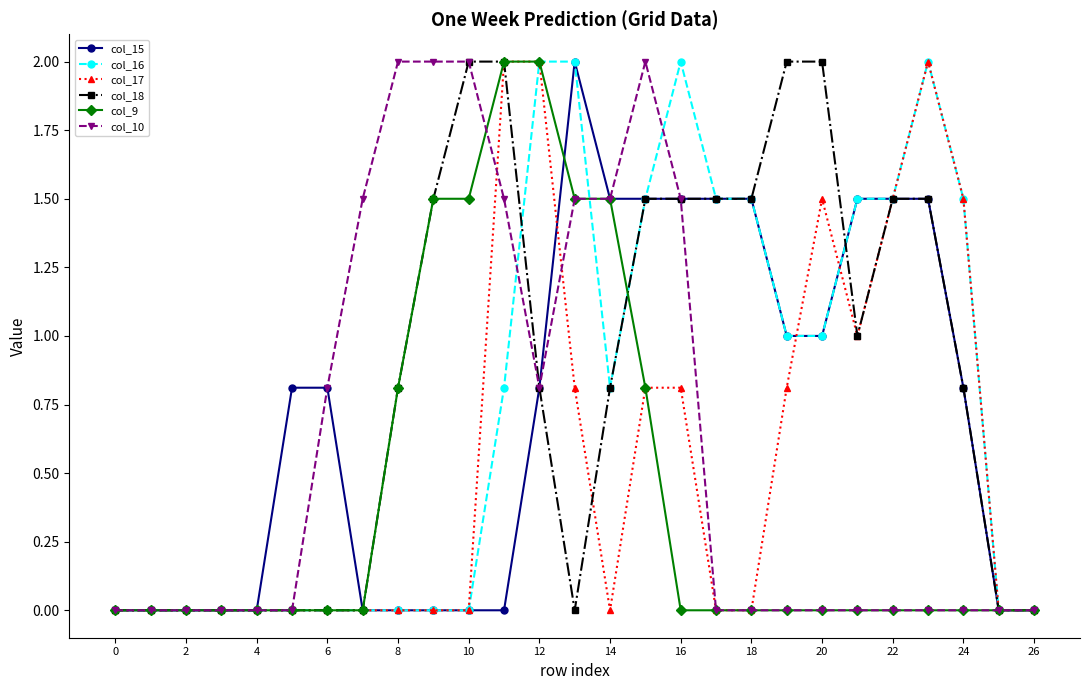

True or false: col_17 has more than 1 points higher than both neighbors.

True